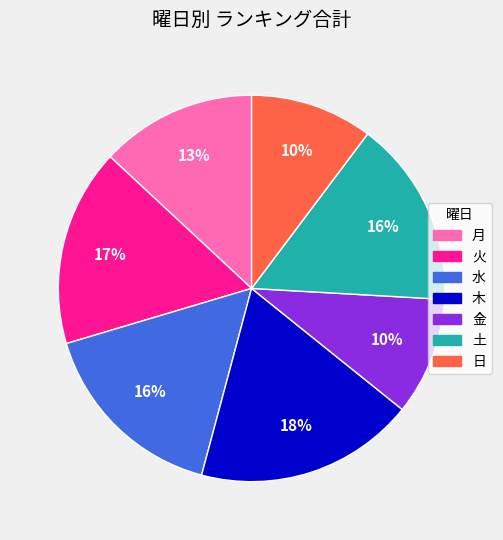

Does any single category account for the majority?

No